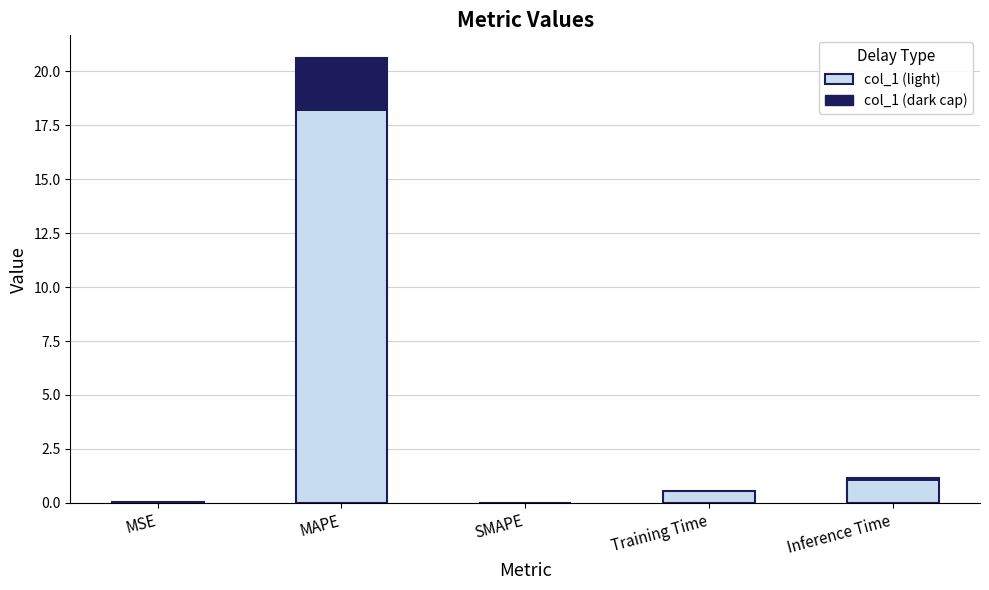

What is the difference between the maximum and second lowest values?

20.6